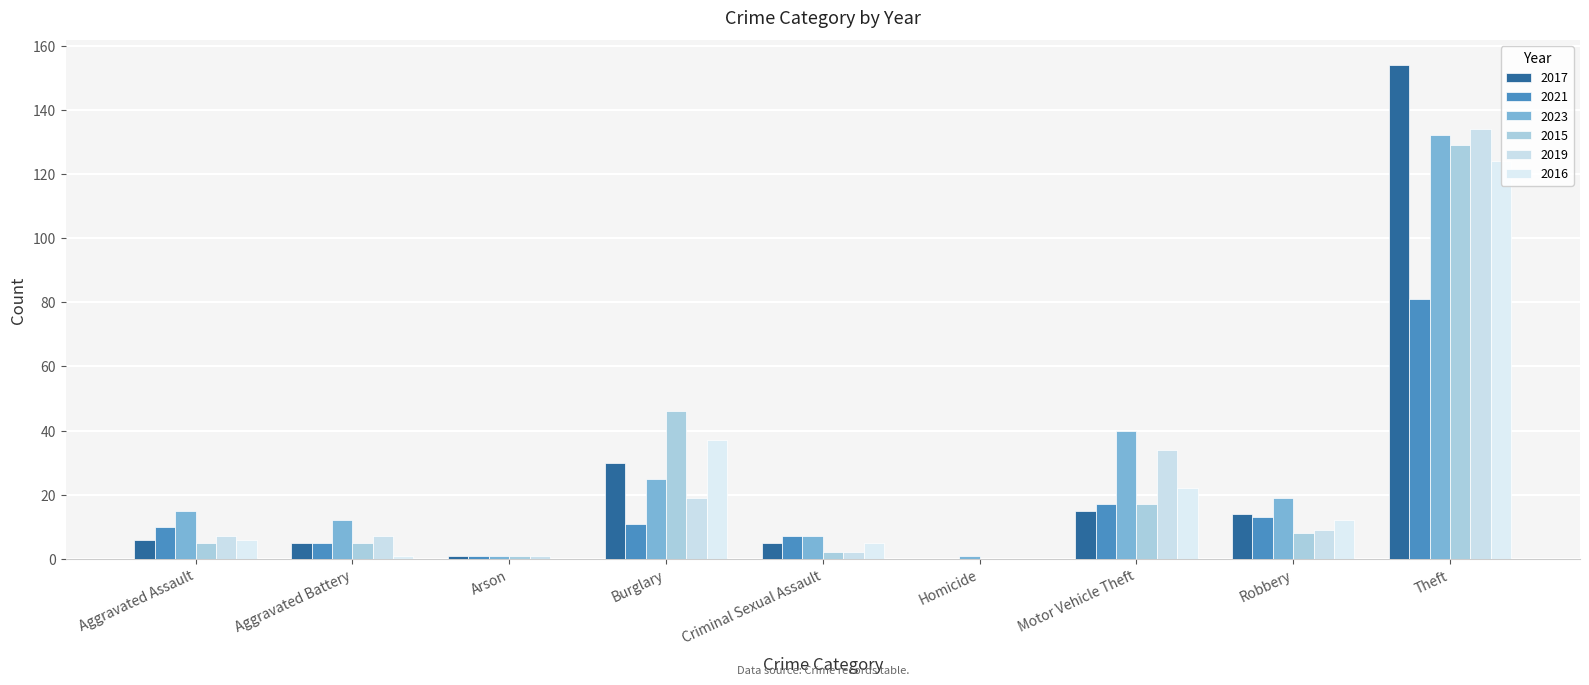

What position from the left is Robbery?

8